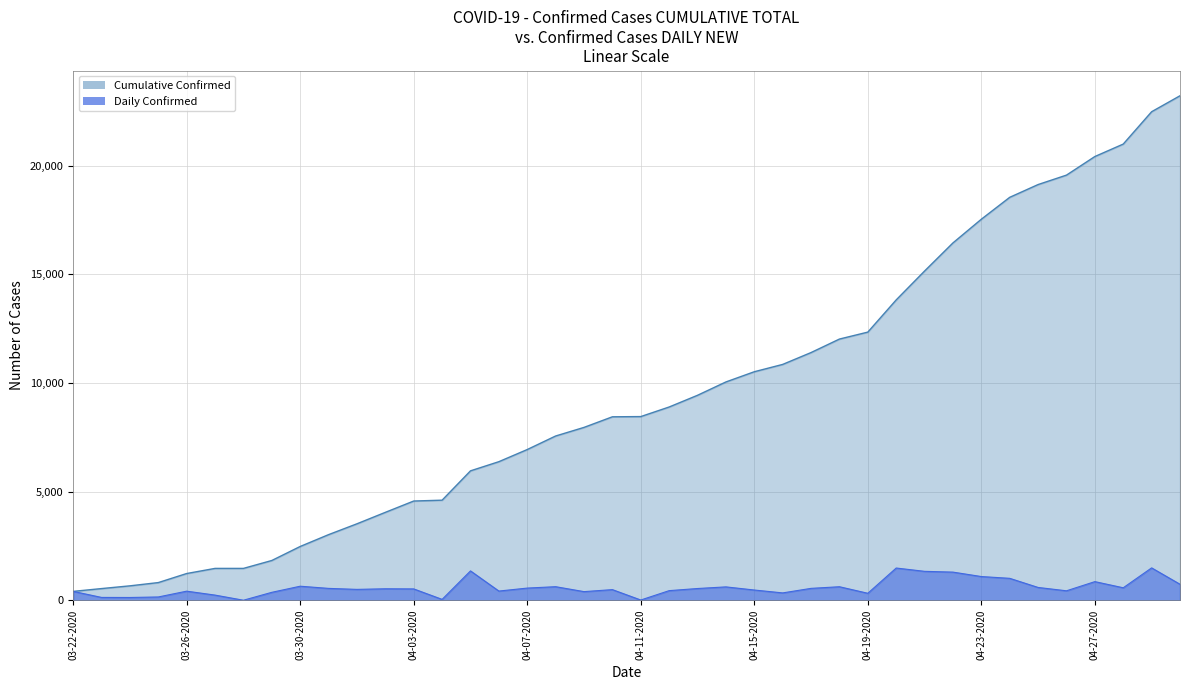

What is the minimum value shown in the chart?

0